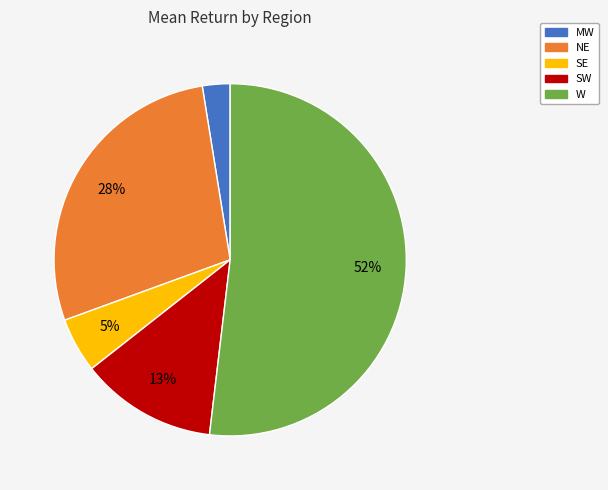

How many slices are in this pie chart?

5